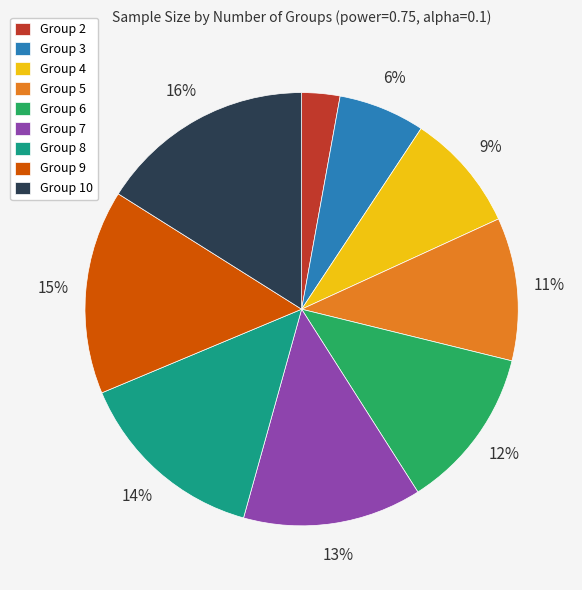

Does any single category account for the majority?

No